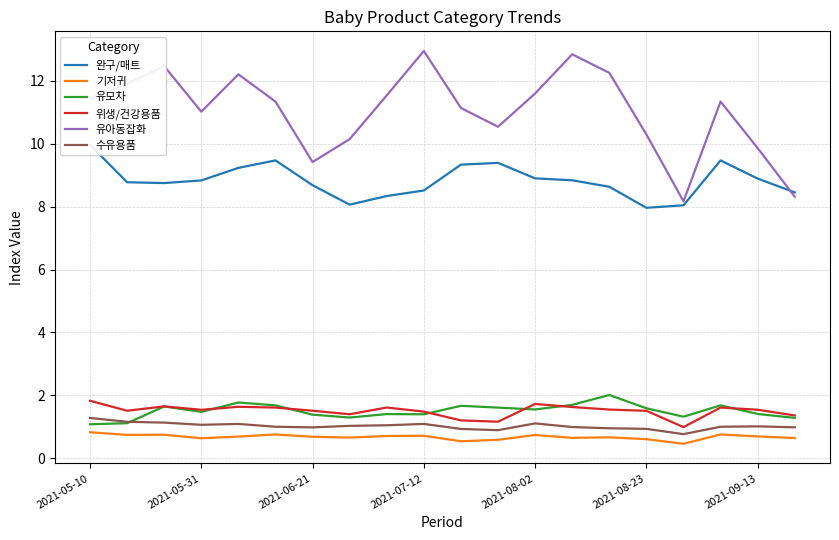

Does the chart display data point markers on the line(s)?

No